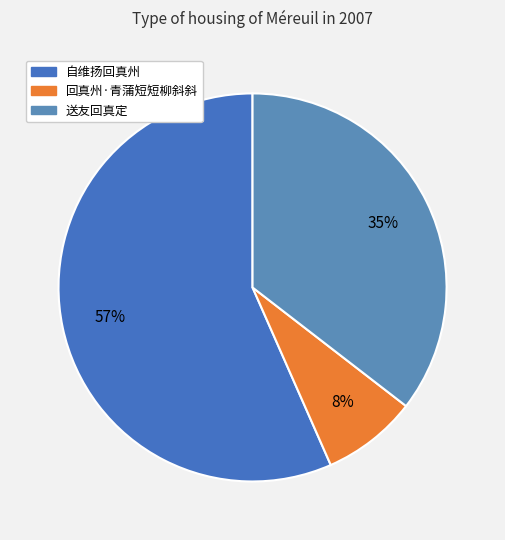

What percentage is the 回真州·青蒲短短柳斜斜 slice, to the nearest percent?

8%